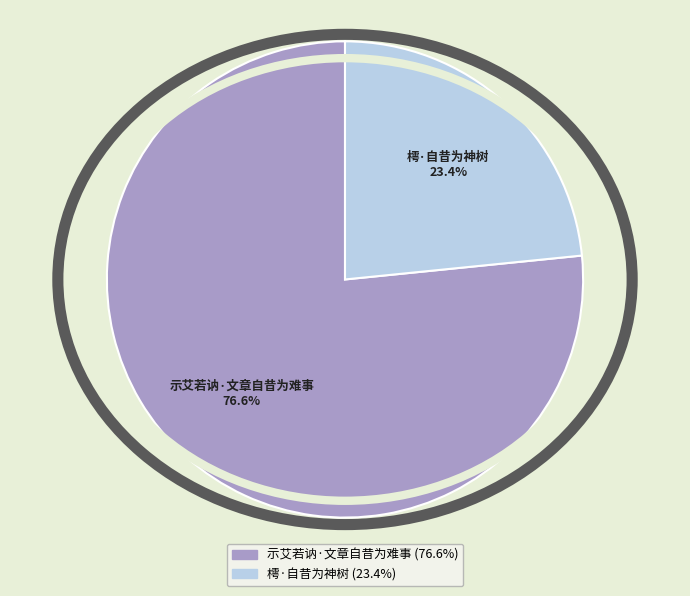

Which slice is the smallest?

樗·自昔为神树